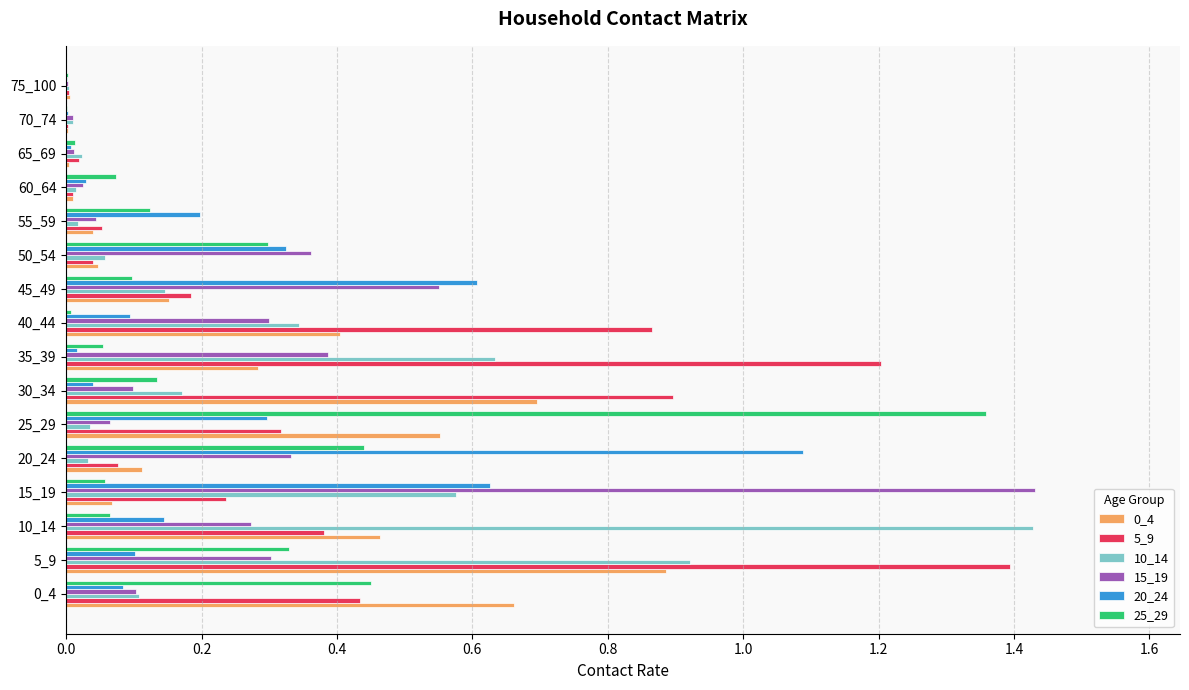

At which category is the sum across all series the highest?

5_9